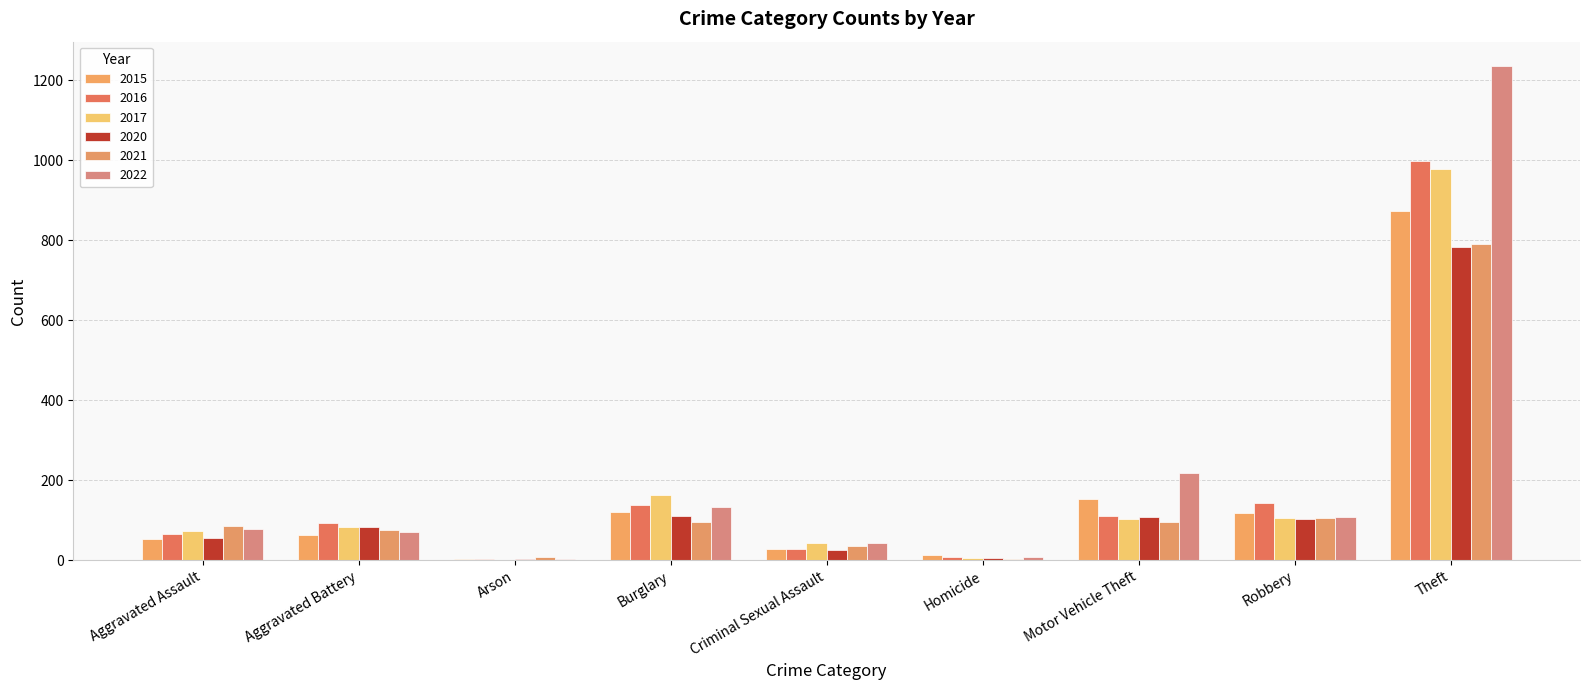

Which label corresponds to the largest value in the chart?

Theft